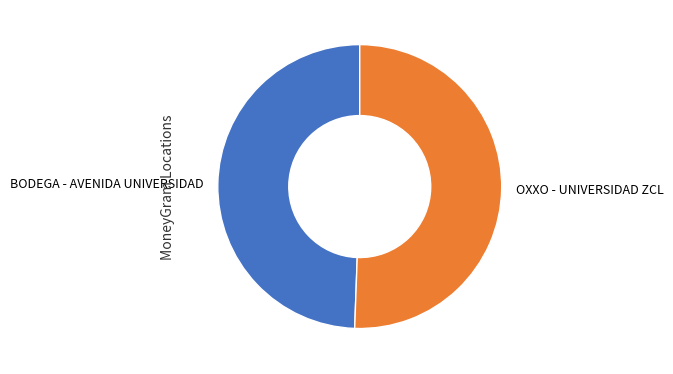

How many slices are in this pie chart?

2